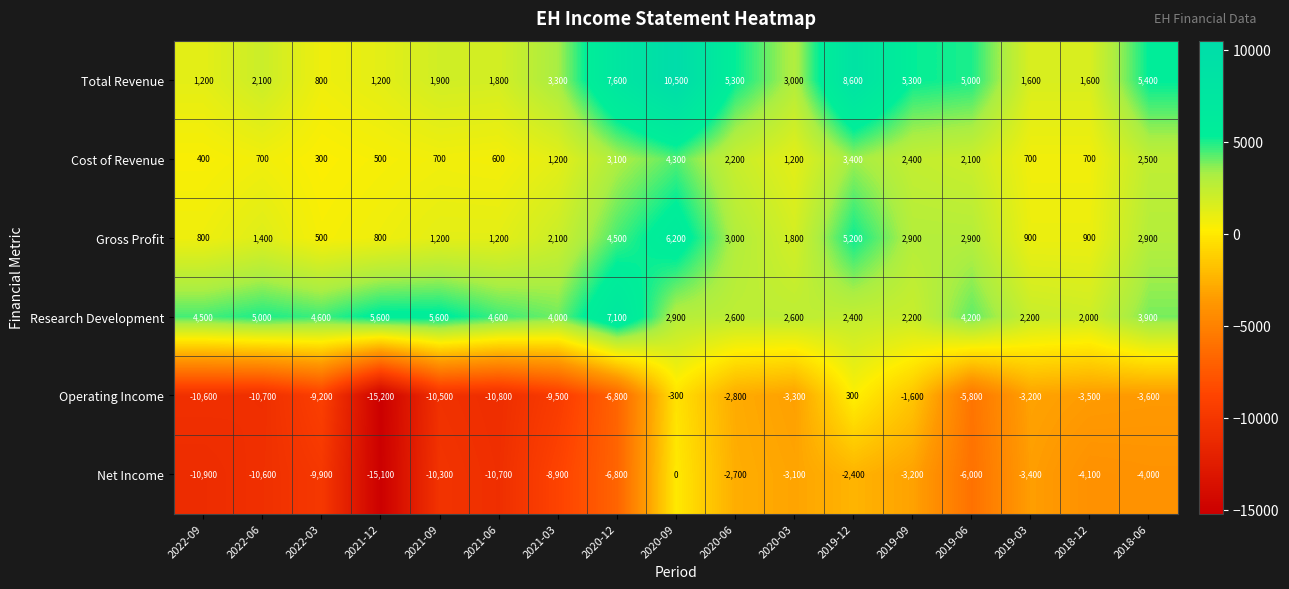

Count the number of data series in this chart.

6